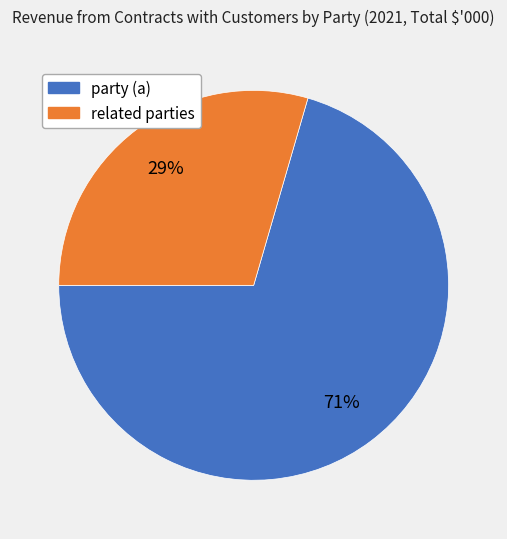

Approximately how many times larger is the value at party (a) compared to related parties?

2.4